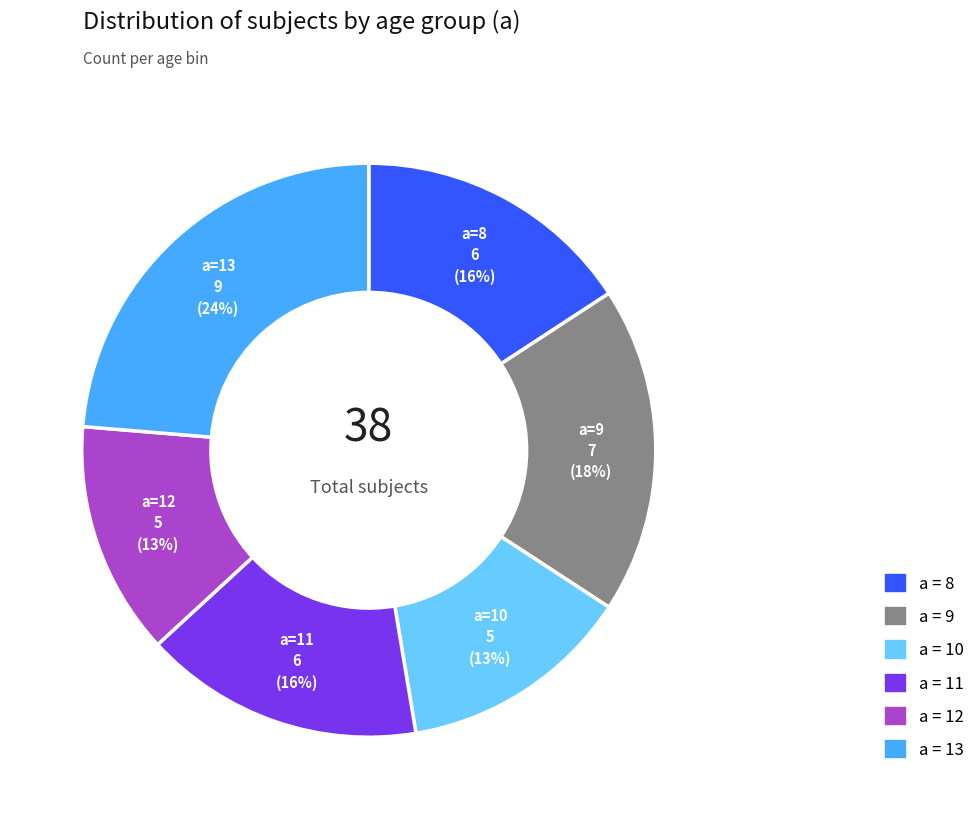

To the nearest percent, what is the difference between the largest and smallest slice percentages?

11%